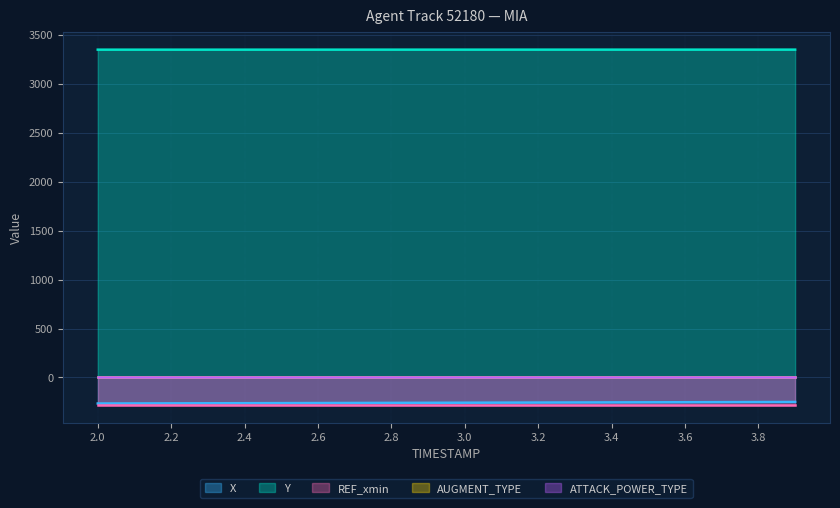

Reading right to left, extract all data points from this chart.

X: -250.2	-251.1	-251.9	-252.7	-253.6	-254.4	-255.2	-256.0	-256.9	-257.7	-258.5	-259.3	-260.1	-260.9	-261.7	-262.6	-263.4	-264.2	-265.0	-265.8
Y: 3349.7	3349.7	3349.7	3349.7	3349.7	3349.6	3349.6	3349.6	3349.6	3349.6	3349.5	3349.5	3349.5	3349.5	3349.4	3349.4	3349.4	3349.4	3349.3	3349.3
REF_xmin: -279.8	-279.8	-279.8	-279.8	-279.8	-279.8	-279.8	-279.8	-279.8	-279.8	-279.8	-279.8	-279.8	-279.8	-279.8	-279.8	-279.8	-279.8	-279.8	-279.8
AUGMENT_TYPE: 0.0	0.0	0.0	0.0	0.0	0.0	0.0	0.0	0.0	0.0	0.0	0.0	0.0	0.0	0.0	0.0	0.0	0.0	0.0	0.0
ATTACK_POWER_TYPE: 7.0	7.0	7.0	7.0	7.0	7.0	7.0	7.0	7.0	7.0	7.0	7.0	7.0	7.0	7.0	7.0	7.0	7.0	7.0	7.0